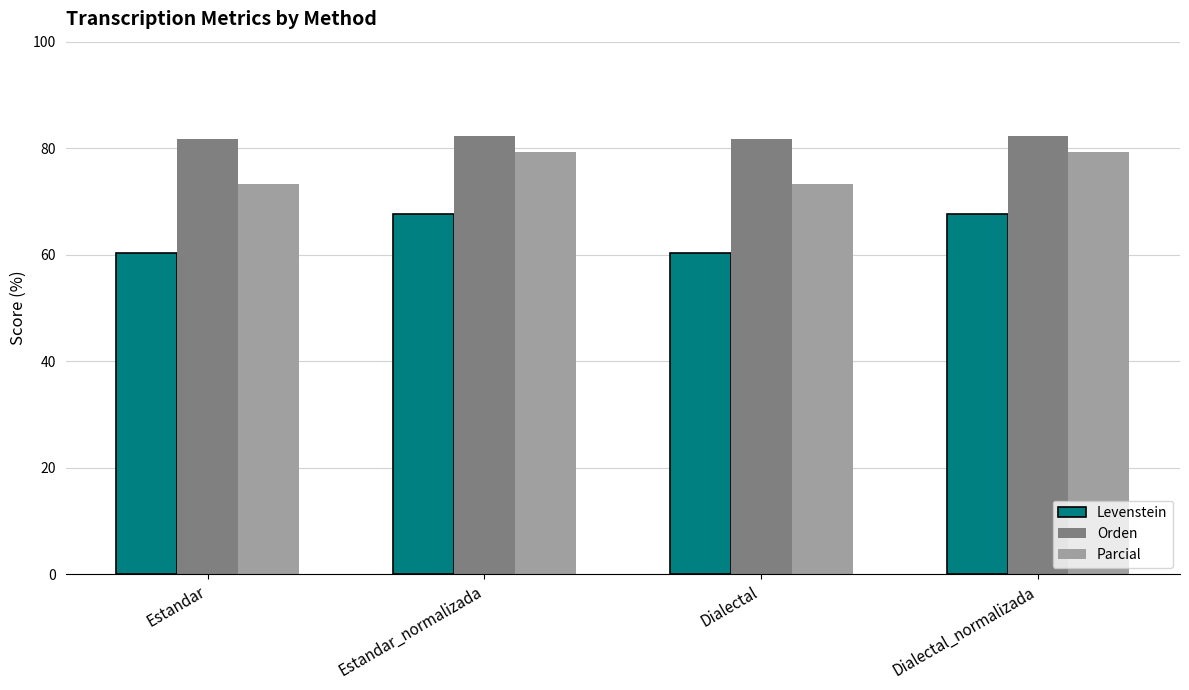

Is it true that Orden equals 35.5 at Dialectal_normalizada?

False